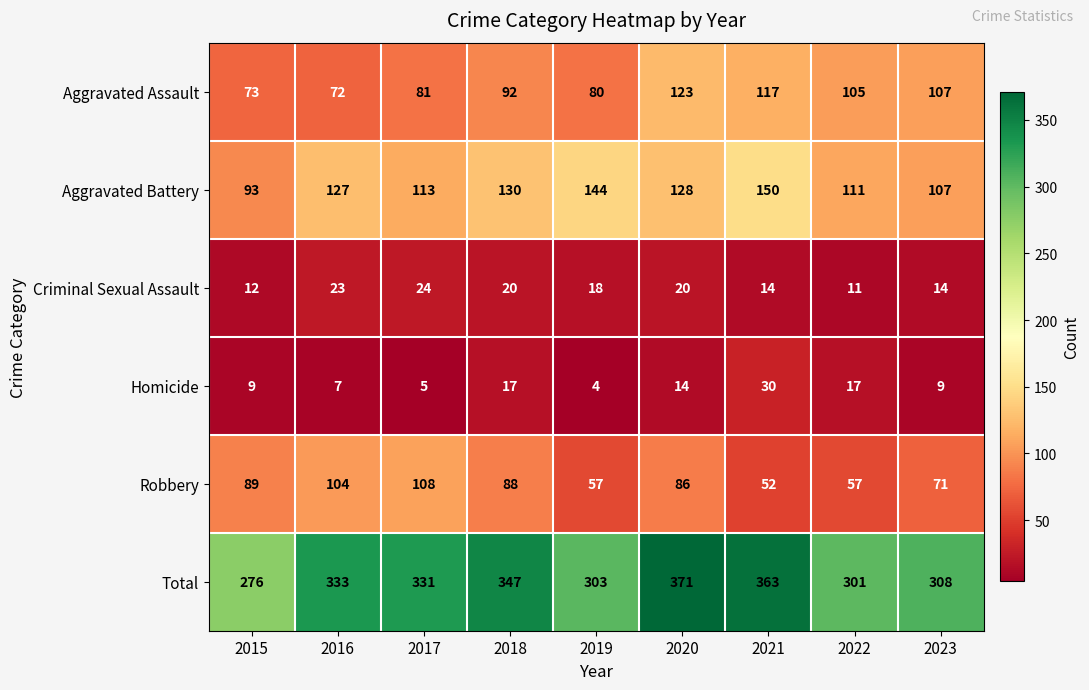

Rank the series by their maximum value, from highest to lowest.

Total, Aggravated Battery, Aggravated Assault, Robbery, Homicide, Criminal Sexual Assault